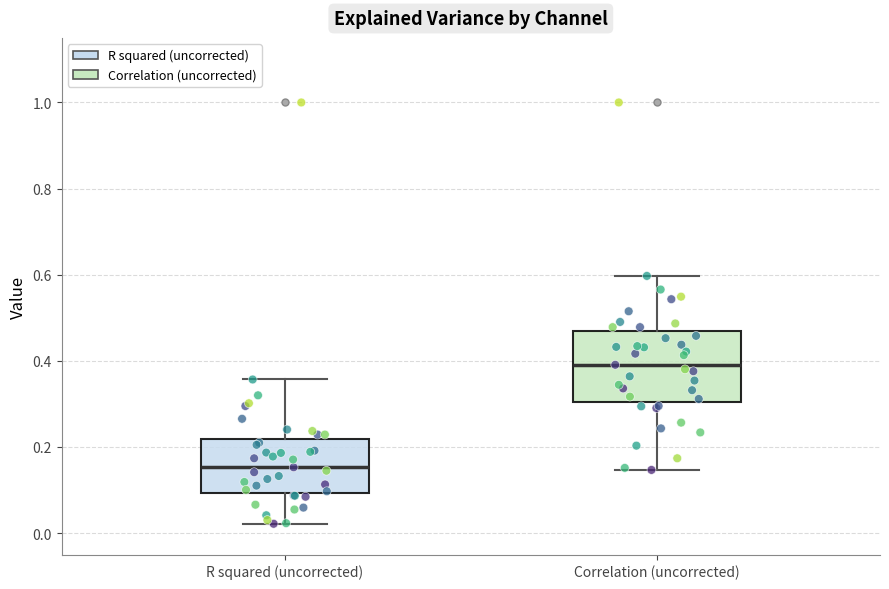

Where does the upper whisker of the box for R squared (uncorrected) end on the y-axis? The values are not printed on the chart, so give them approximately, as read against the axis.

0.36